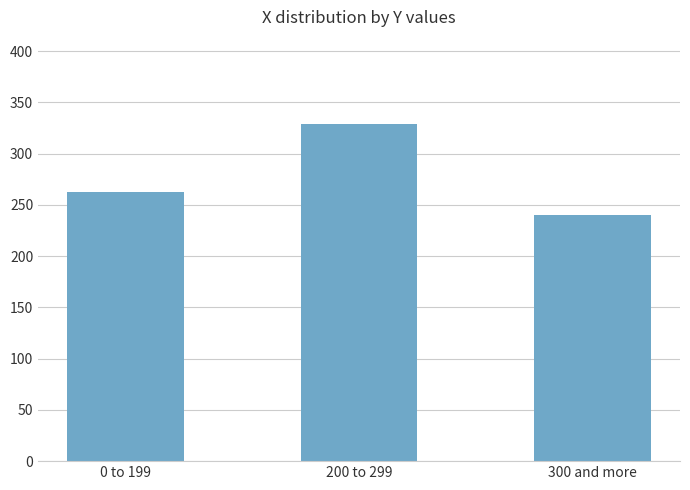

Read the value at 0 to 199.

262.5